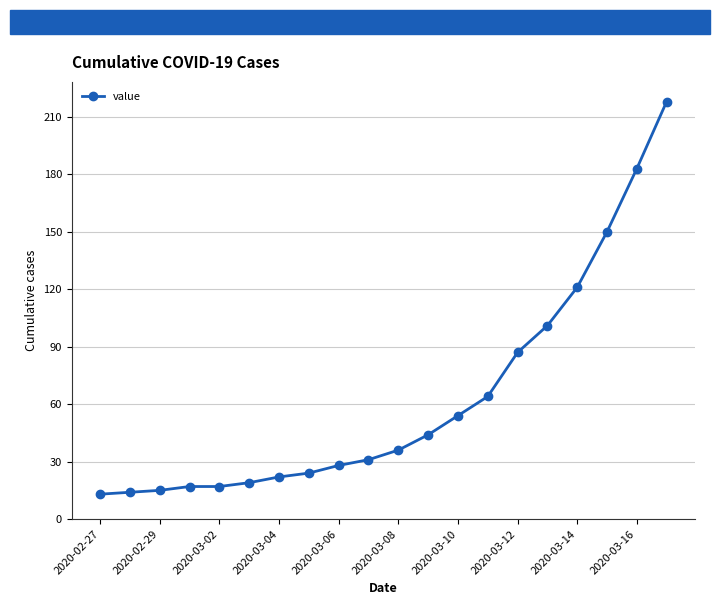

Reading left to right, what are all the values shown in this chart?

13	14	15	17	17	19	22	24	28	31	36	44	54	64	87	101	121	150	183	218